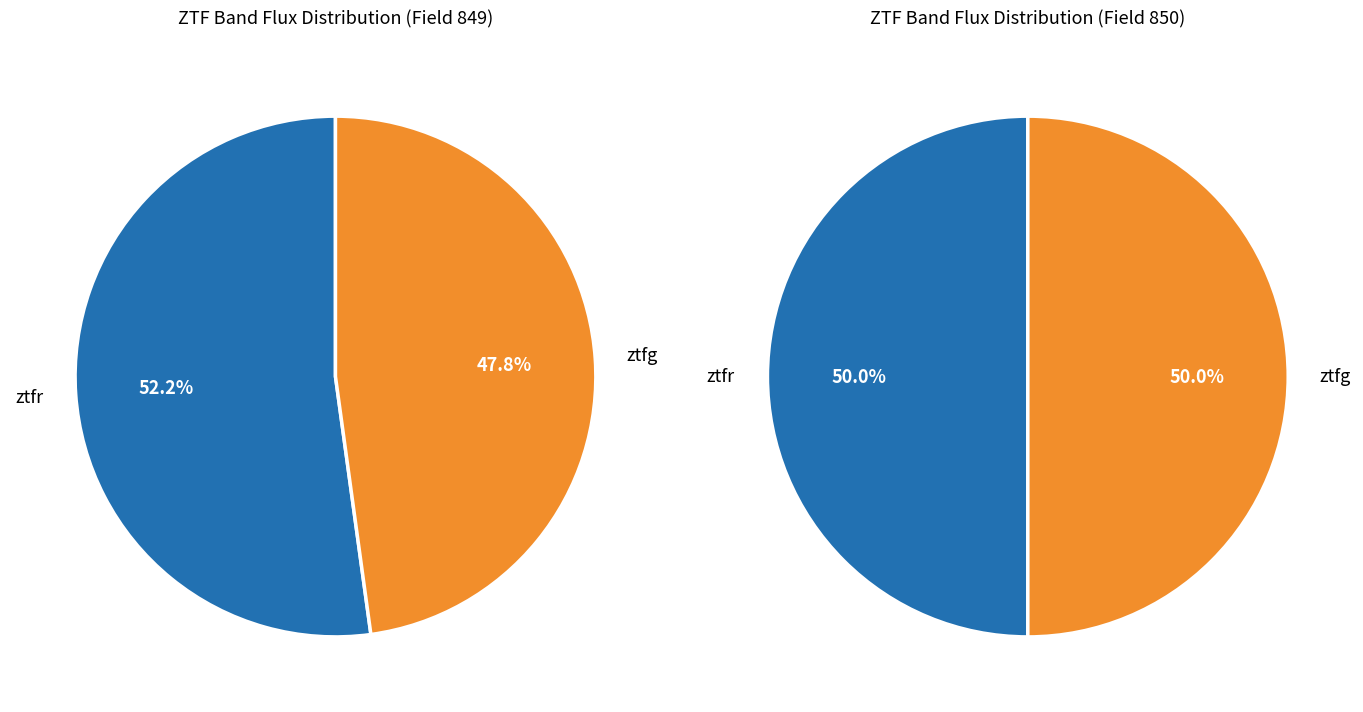

Count the number of slices in the pie.

2